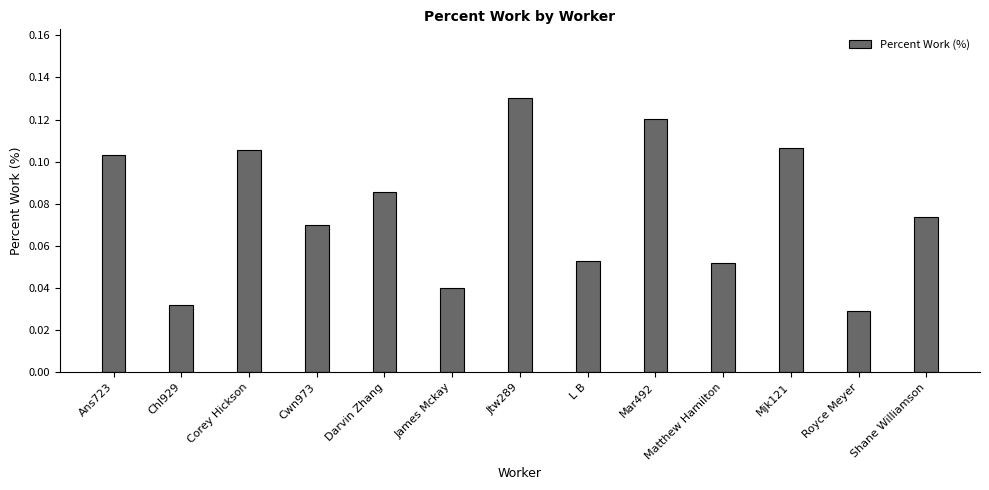

What is the label of the 12th bar from the left?

Royce Meyer